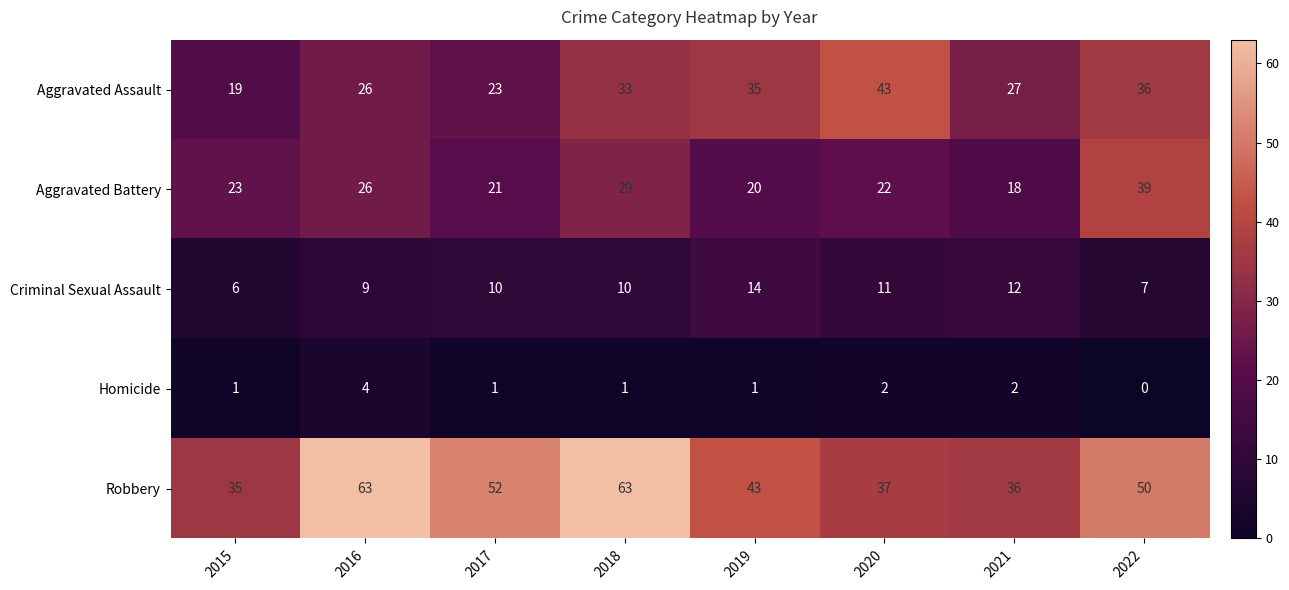

Which series changed the most between 2015 and 2018?

Robbery